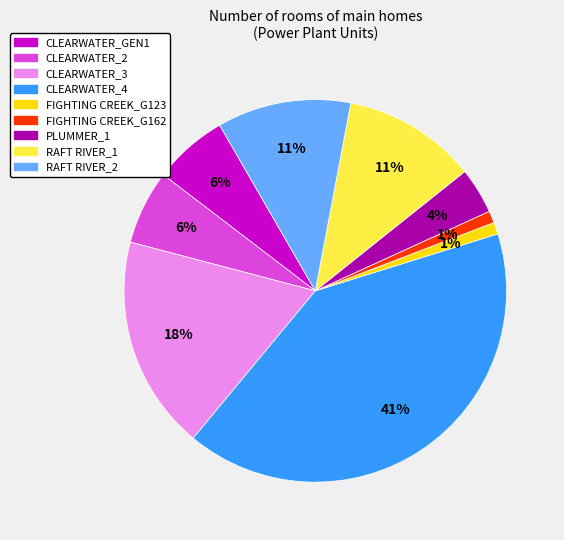

True or false: FIGHTING CREEK_G162 accounts for 11% of the total.

False